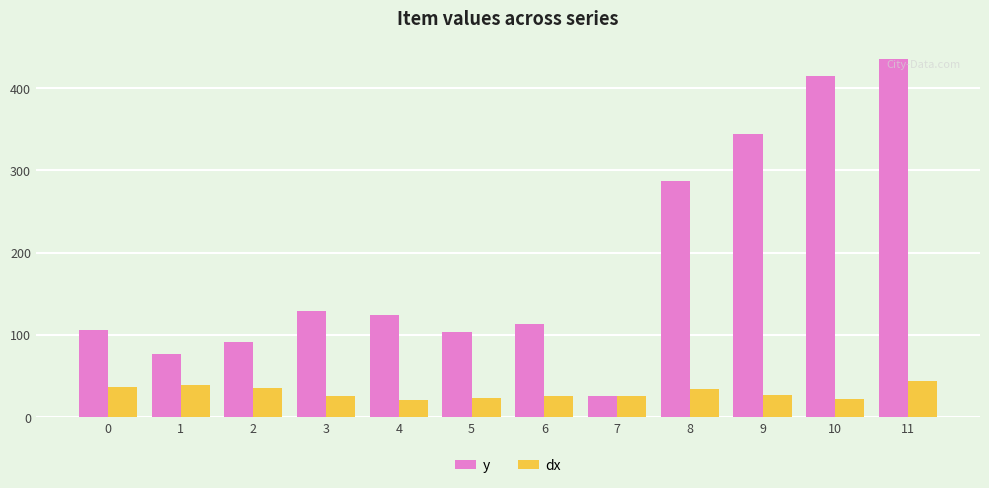

At how many categories does at least one series exceed 251?

4